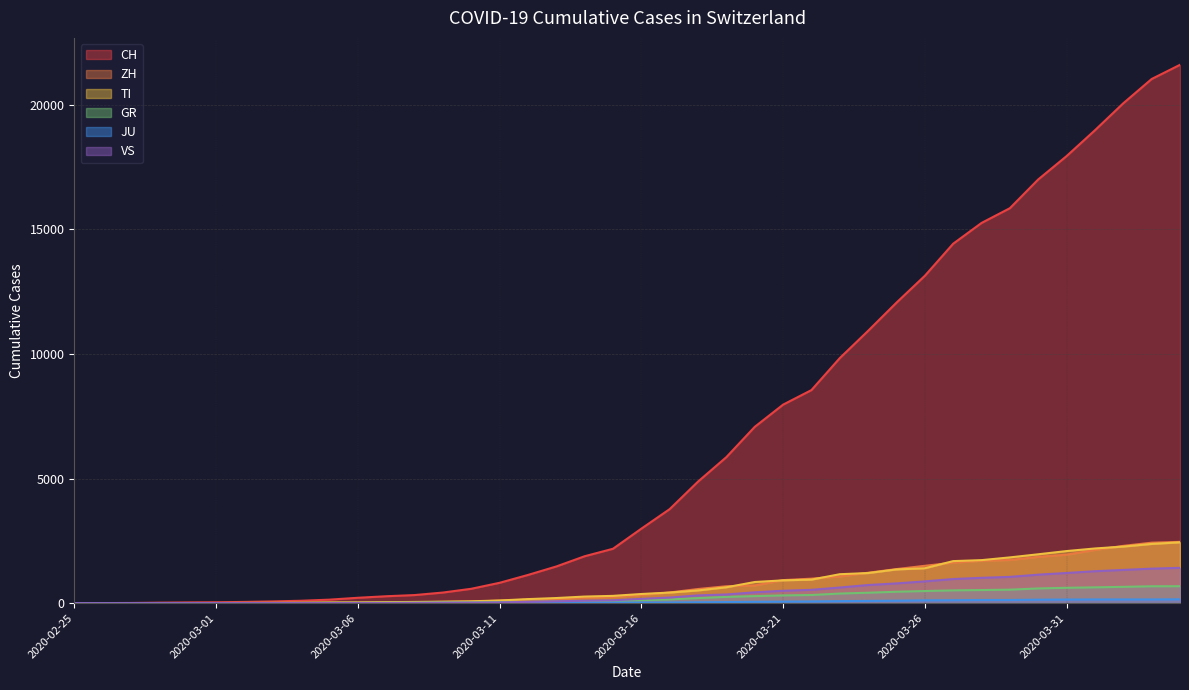

Which series has the largest range (max minus min)?

CH